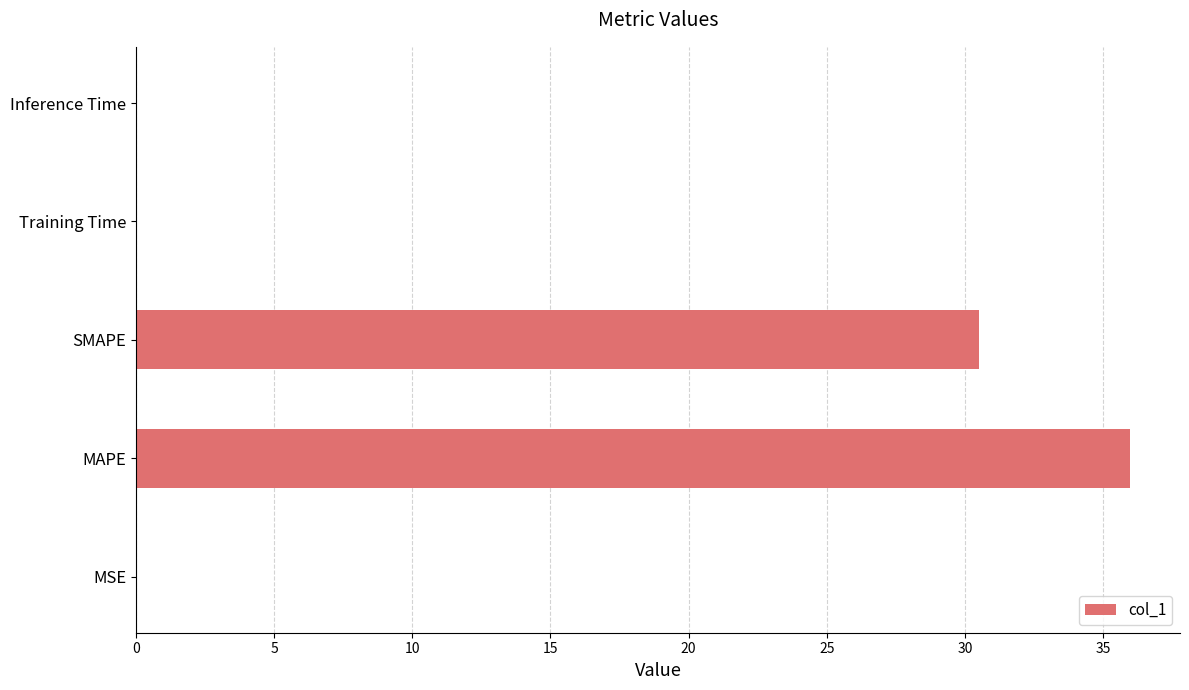

The value at SMAPE is 30.5. True or false?

True